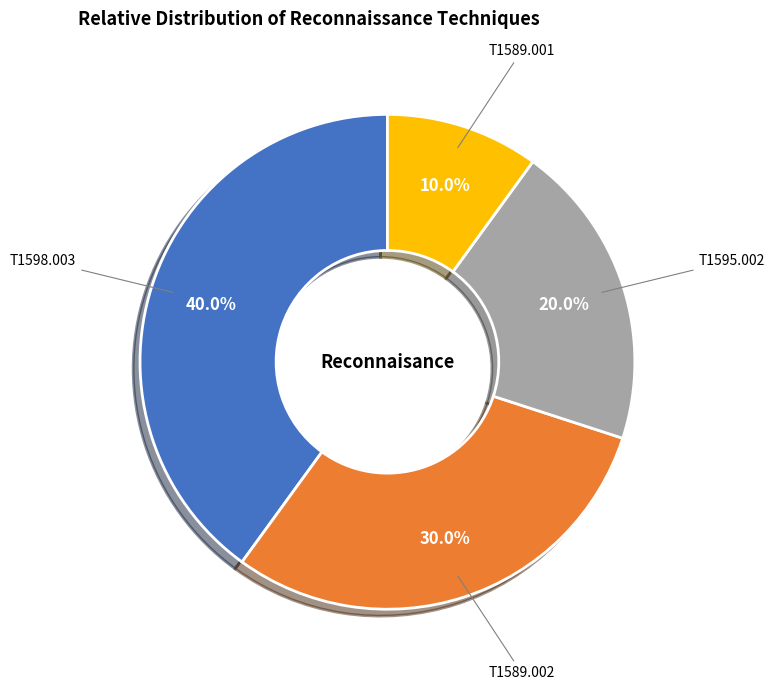

Is there any slice that represents more than half of the pie?

No